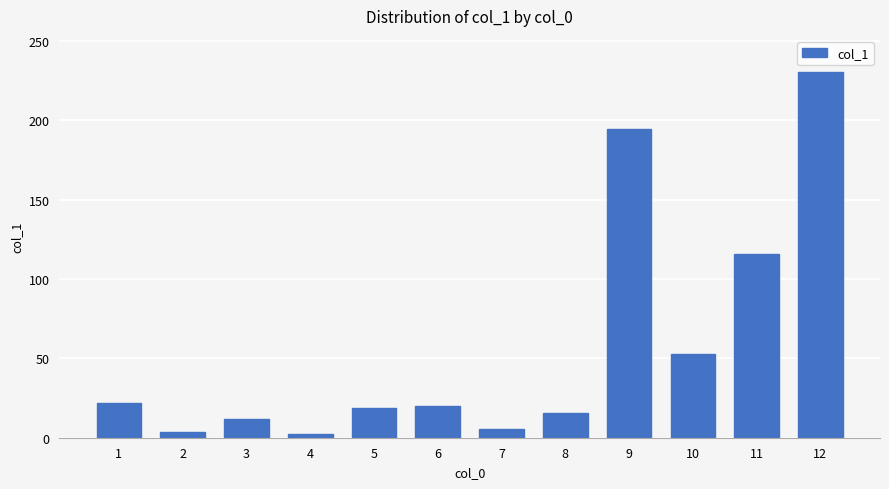

True or false: the data shows 15.3 at 8.

True